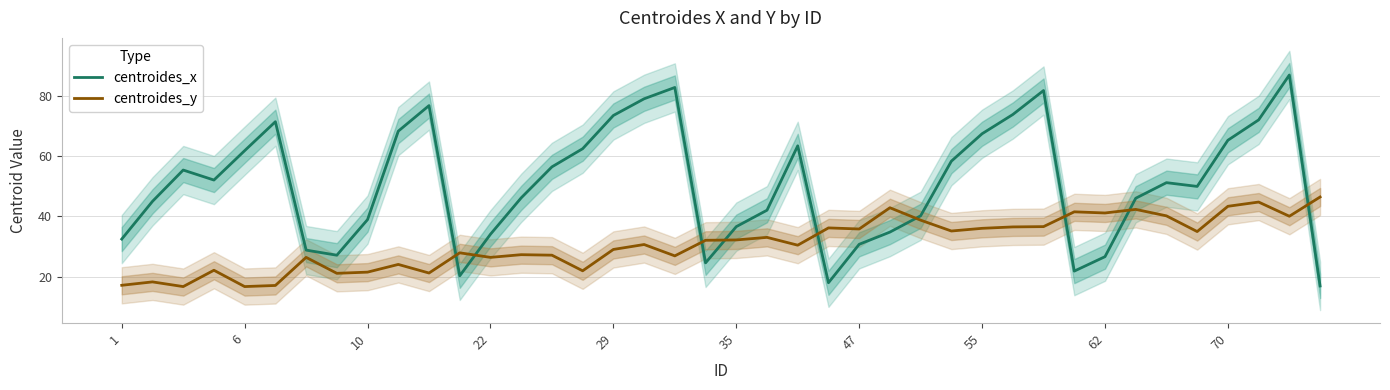

What is the maximum value for centroides_y?

46.4